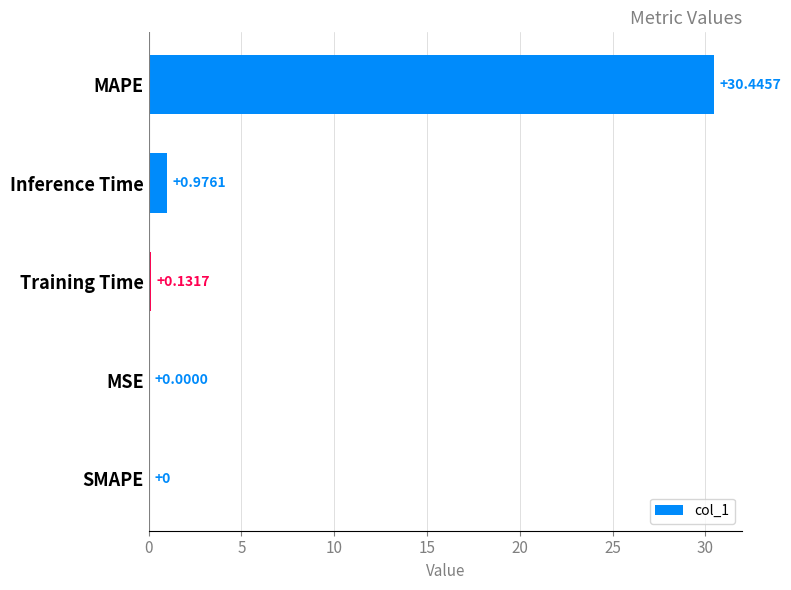

How many values are above zero?

4